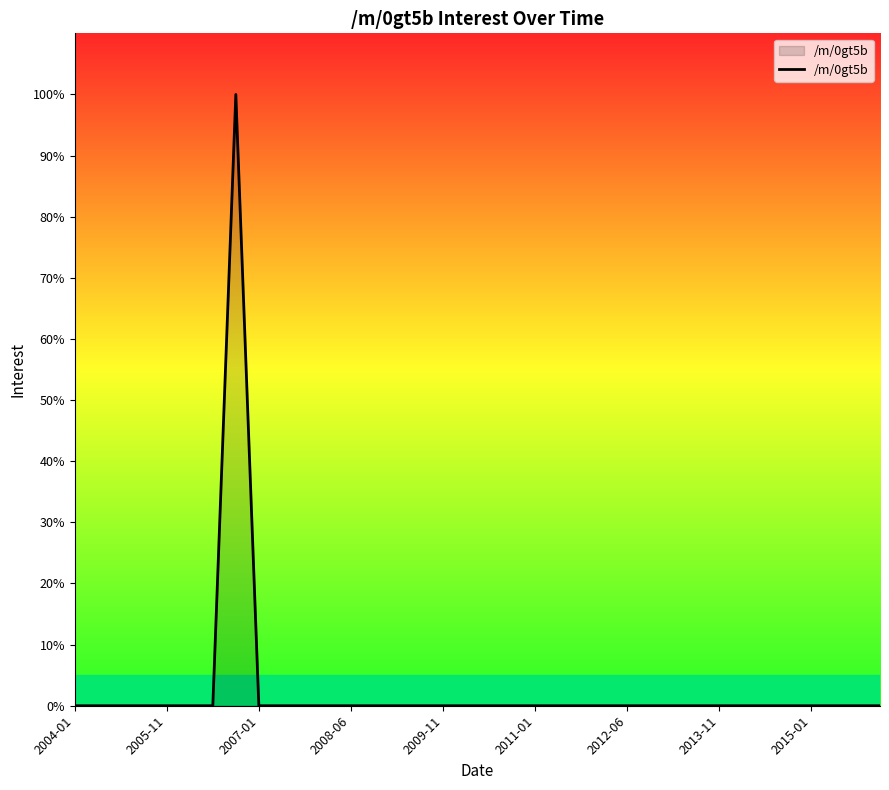

What is the greatest value displayed?

100